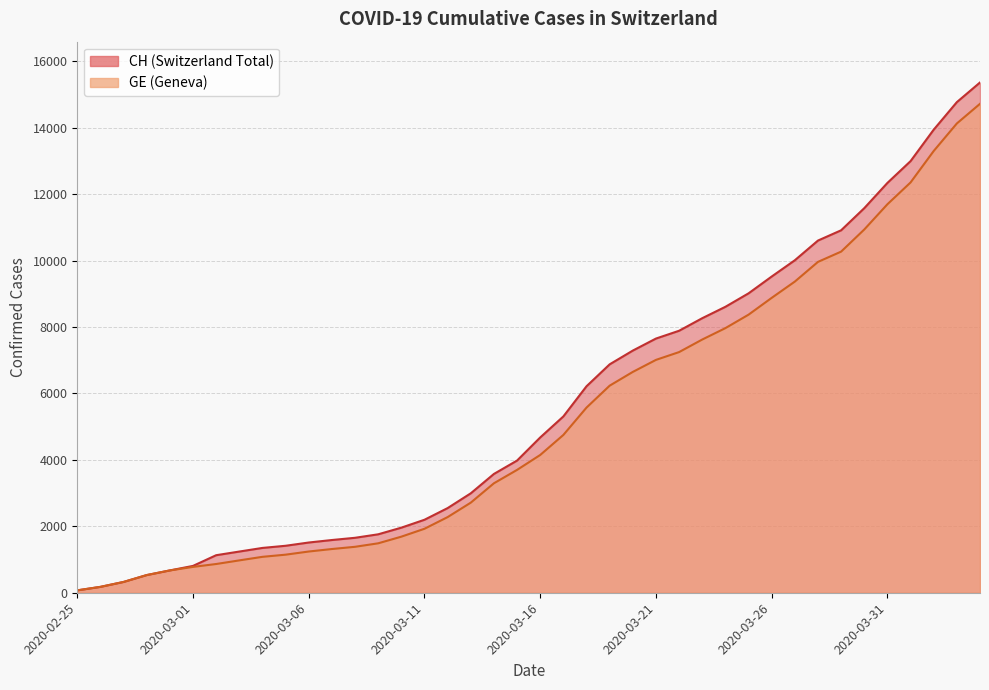

How many data points in CH are above 4674?

19